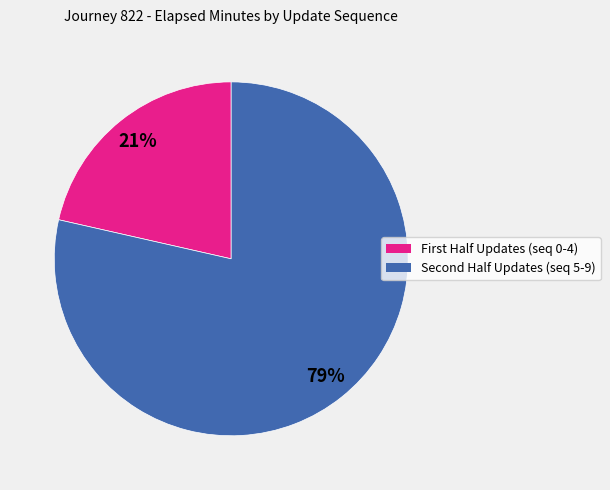

To the nearest percent, what is the average slice percentage?

50%